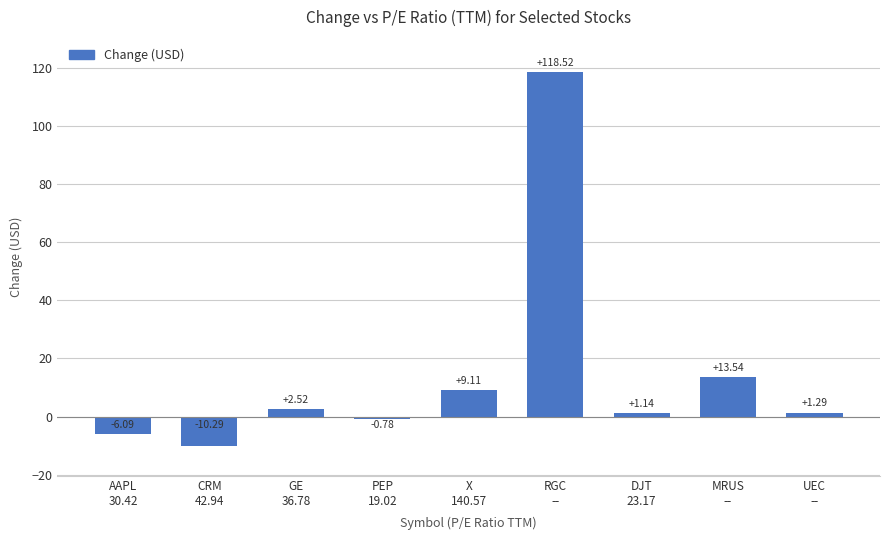

What is the label of the 8th bar from the right?

CRM
42.94